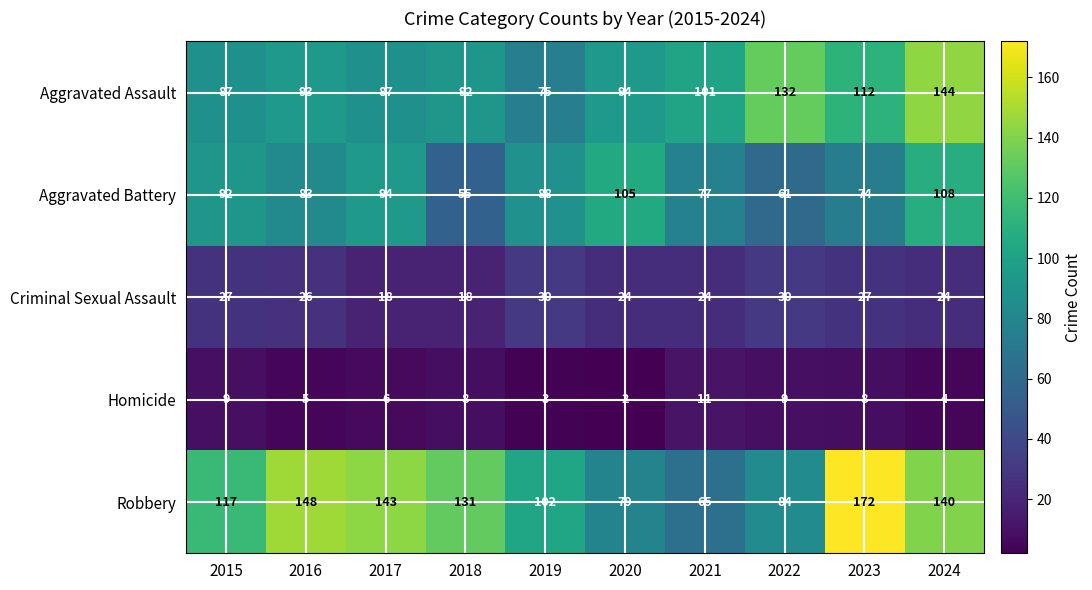

What is the spread (max minus min) of values at 2019?

99